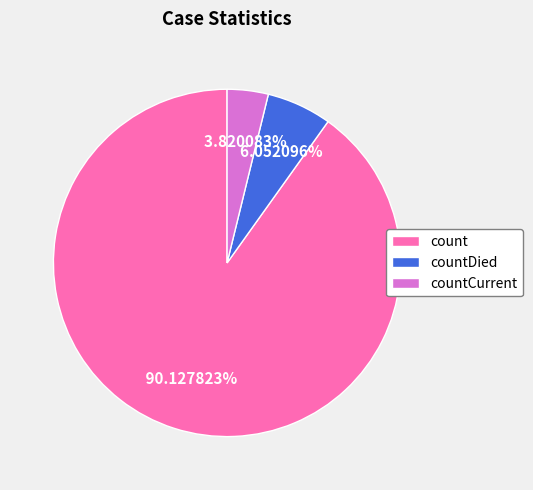

To the nearest percent, what is the difference between the largest and smallest slice percentages?

86%